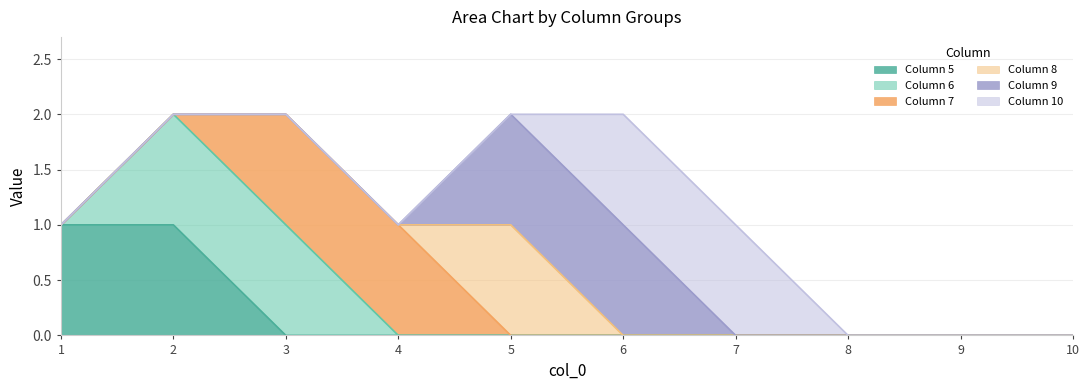

How many values in 5 are above zero?

2